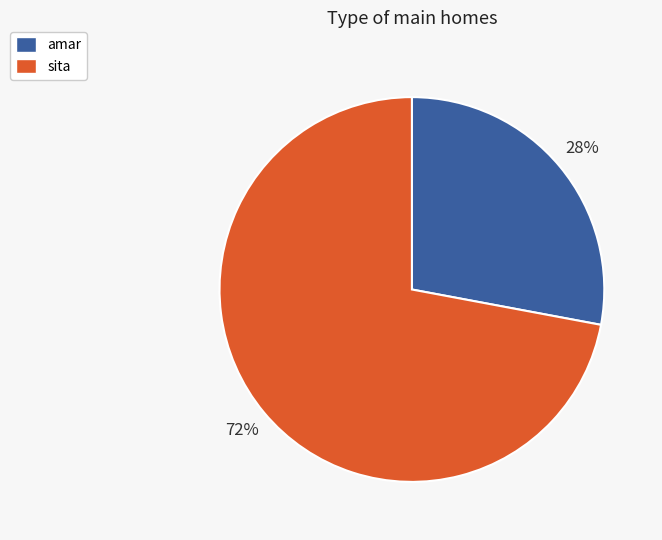

To the nearest percent, what is the difference between the largest and smallest slice percentages?

44%